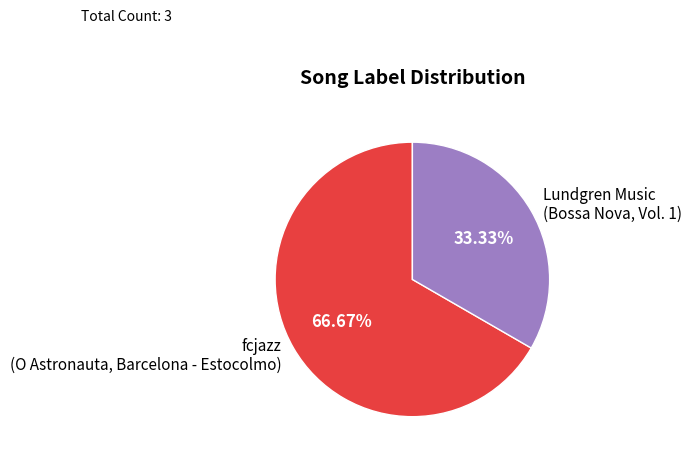

Rank the categories by value from highest to lowest.

fcjazz (O Astronauta, Barcelona - Estocolmo), Lundgren Music (Bossa Nova, Vol. 1)